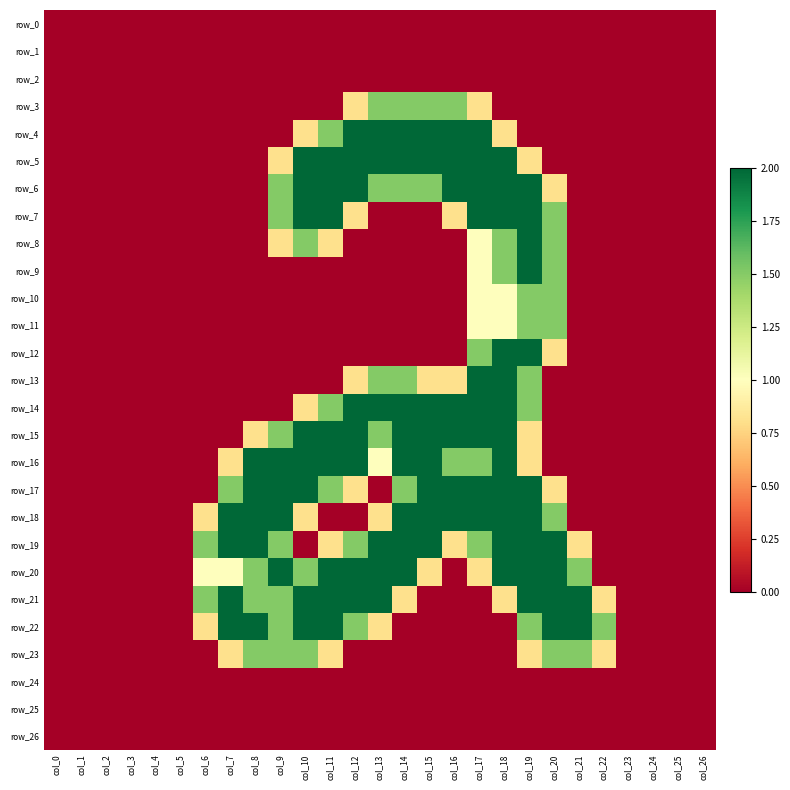

How many distinct data groups are displayed?

27